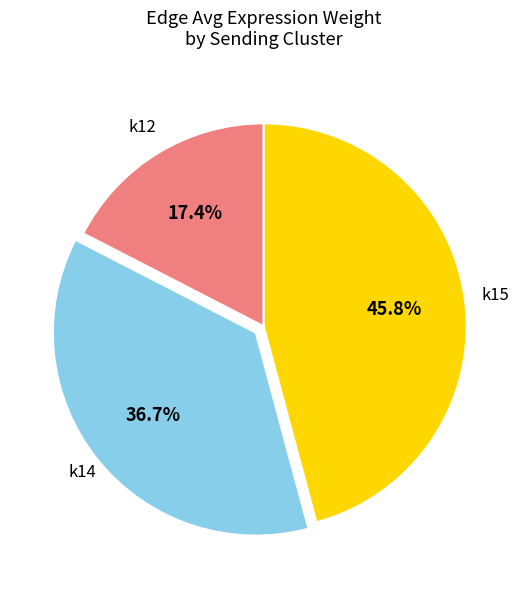

Does any single category account for the majority?

No